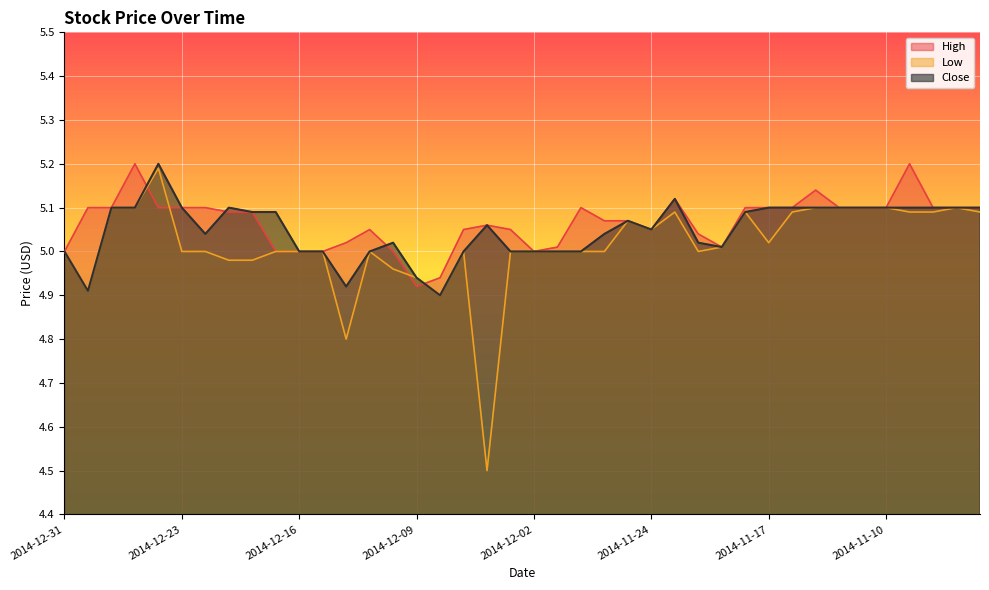

What is the sum of the High values at 2014-12-11 and 2014-11-10?

10.1